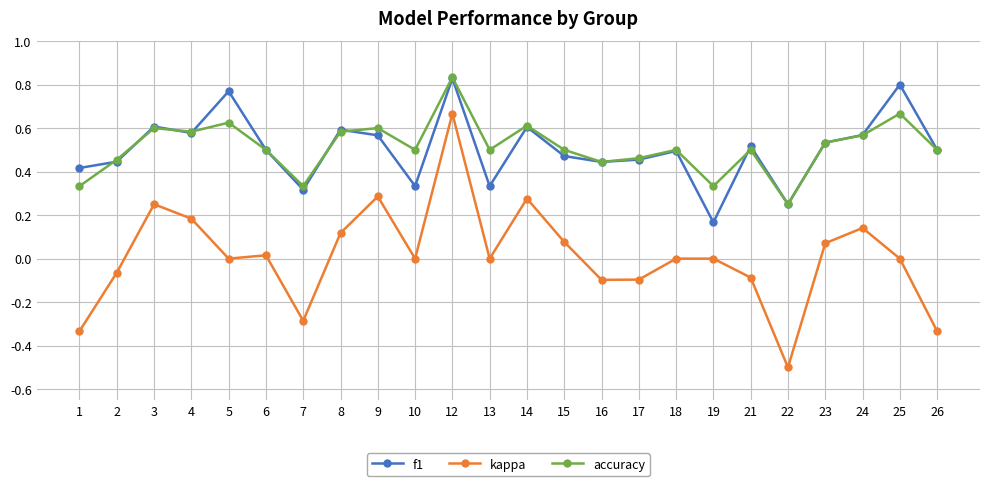

What is the sum of the accuracy values at 18 and 12?

1.3